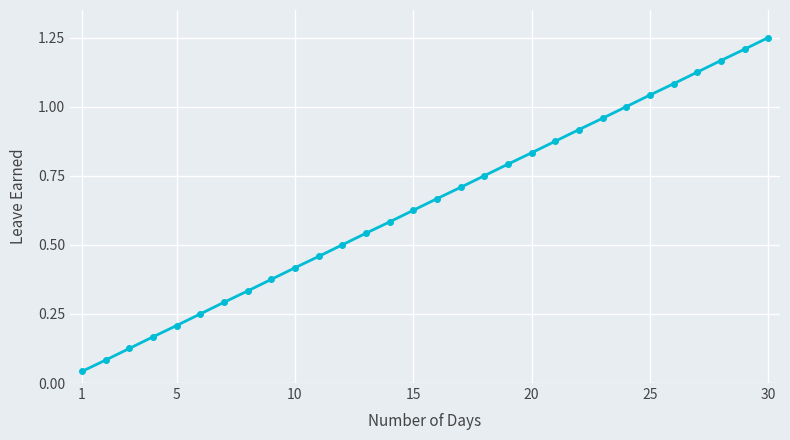

True or false: there are more than 1 points higher than both neighbors.

False